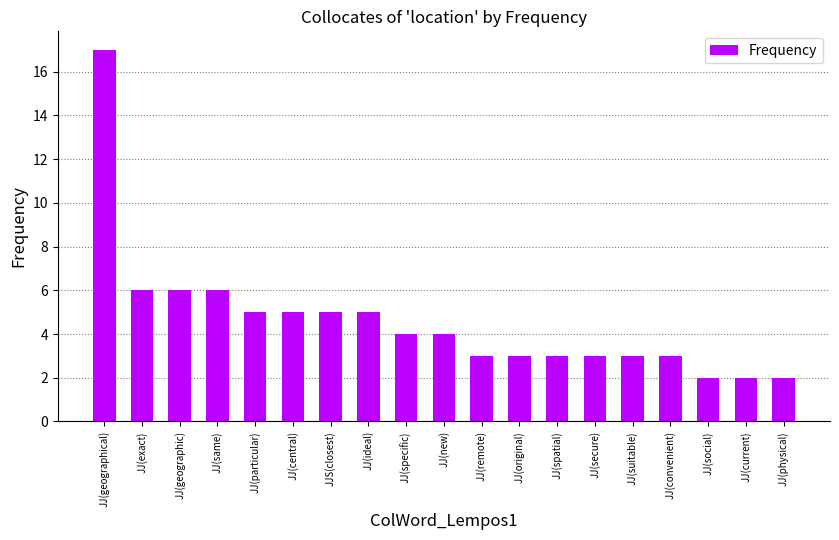

What is the label of the 11th bar from the left?

JJ(remote)